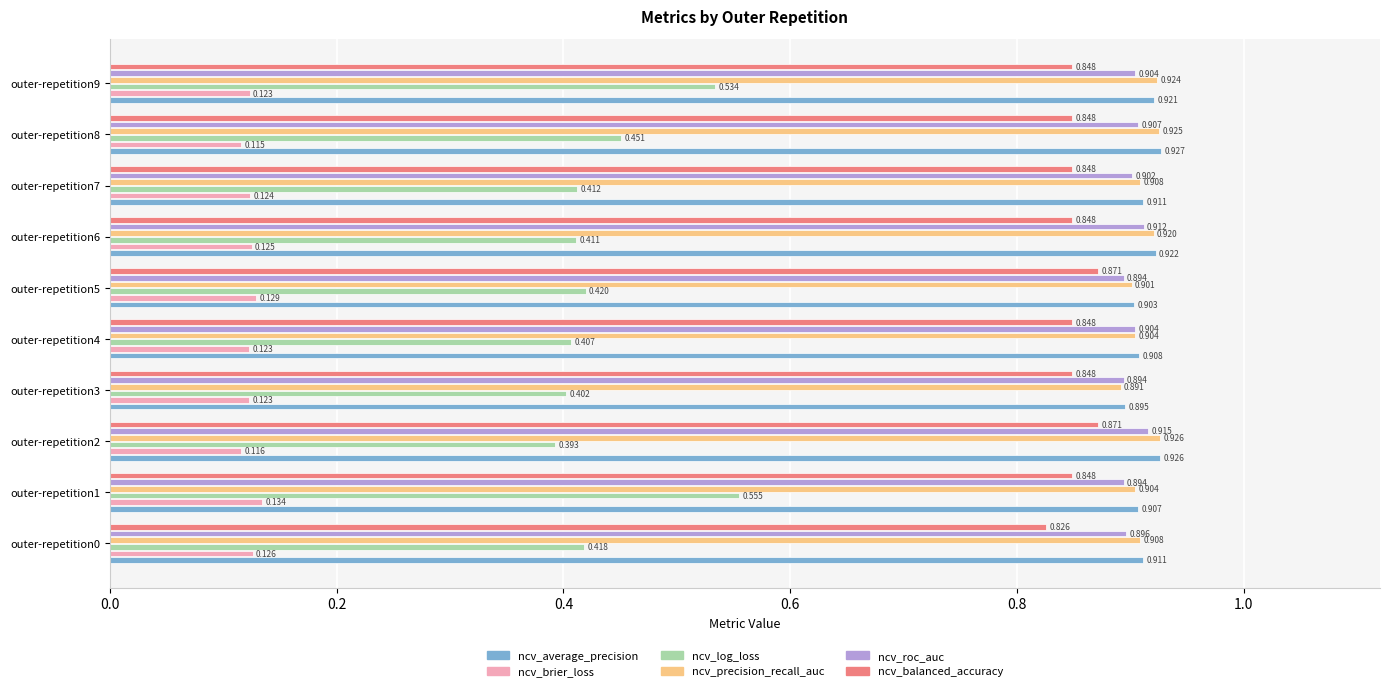

Rank the series by their maximum value, from lowest to highest.

ncv_brier_loss, ncv_log_loss, ncv_balanced_accuracy, ncv_roc_auc, ncv_precision_recall_auc, ncv_average_precision